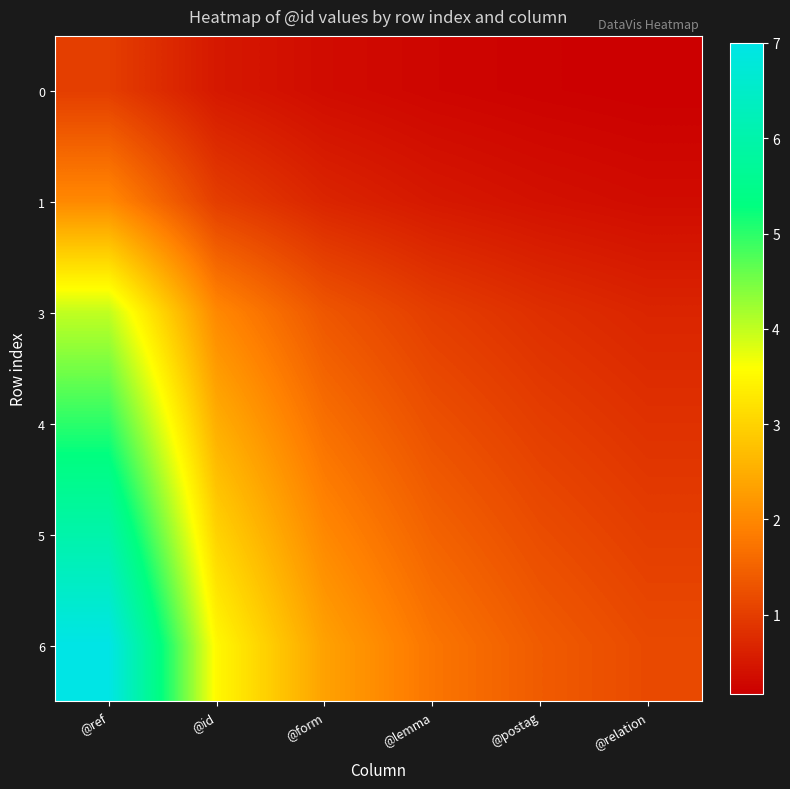

Reading right to left, list all the values displayed in this chart.

0: @relation=0.2	@postag=0.2	@lemma=0.2	@form=0.3	@id=0.5	@ref=1.0
1: @relation=0.3	@postag=0.4	@lemma=0.5	@form=0.7	@id=1.0	@ref=2.0
3: @relation=0.7	@postag=0.8	@lemma=1.0	@form=1.3	@id=2.0	@ref=4.0
4: @relation=0.8	@postag=1.0	@lemma=1.2	@form=1.7	@id=2.5	@ref=5.0
5: @relation=1.0	@postag=1.2	@lemma=1.5	@form=2.0	@id=3.0	@ref=6.0
6: @relation=1.2	@postag=1.4	@lemma=1.8	@form=2.3	@id=3.5	@ref=7.0